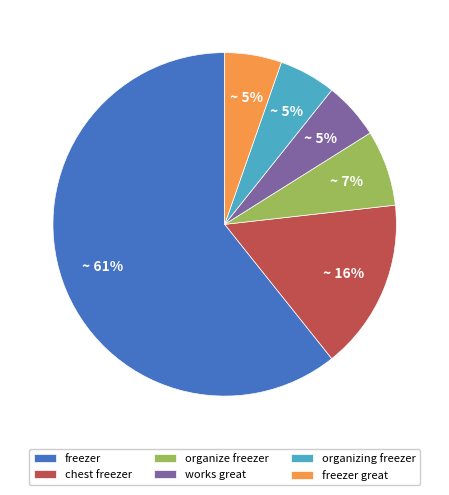

Is there a majority slice in this chart?

Yes